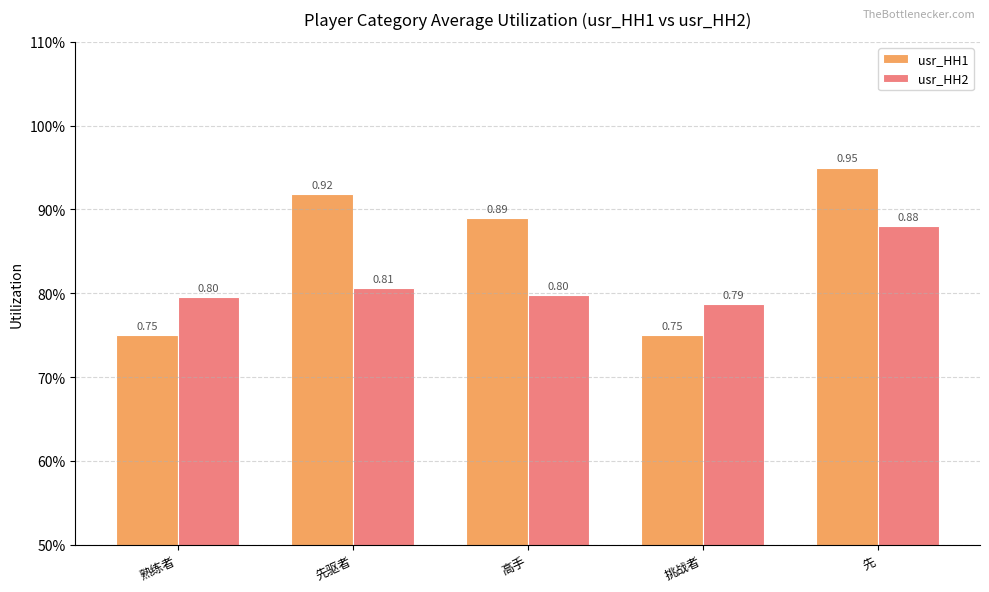

What is the approximate value of usr_HH1 at 高手?

0.9